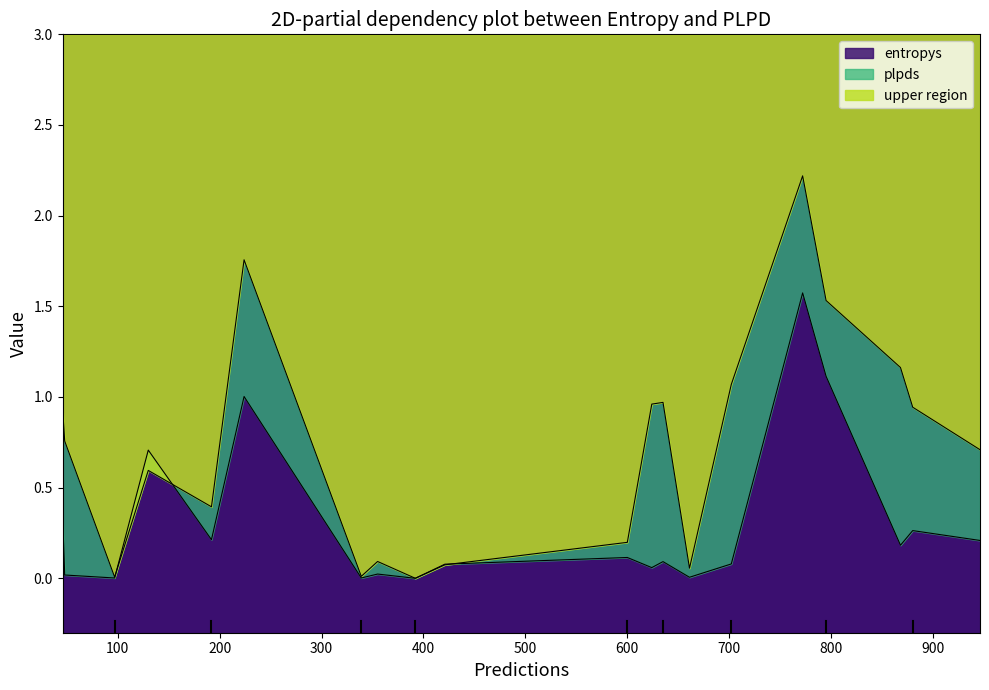

Between which two adjacent categories do entropys and plpds first intersect?

0 and 1